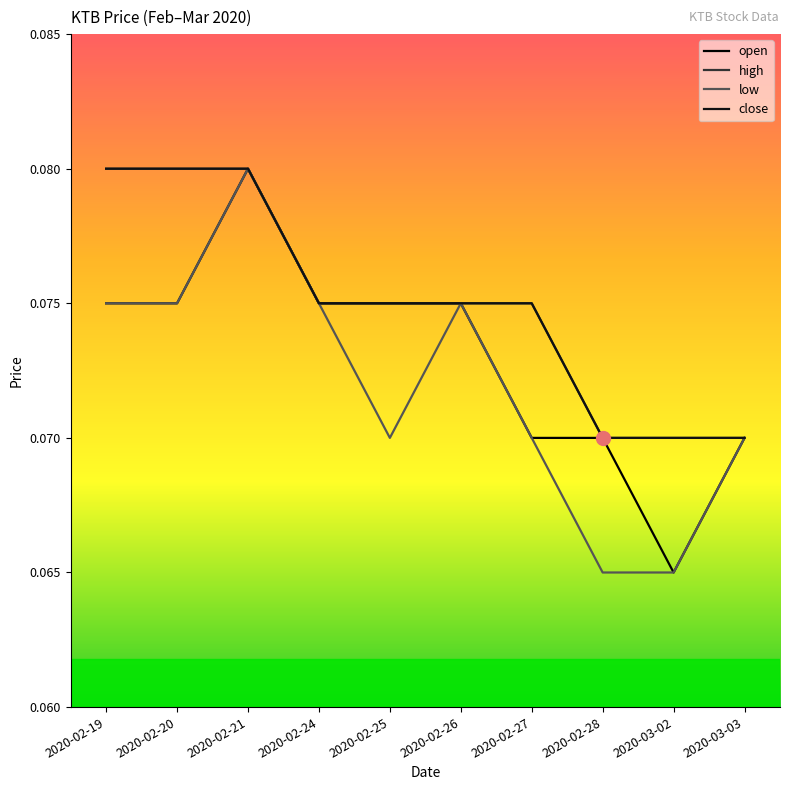

What is the minimum value for close?

0.1